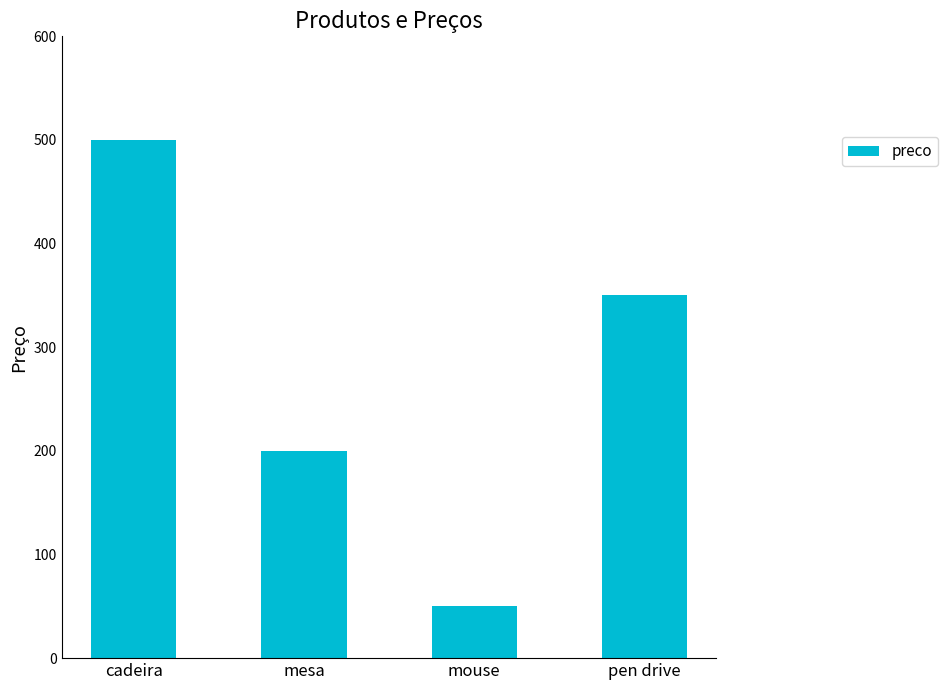

Which category has the lowest value across all series?

mouse